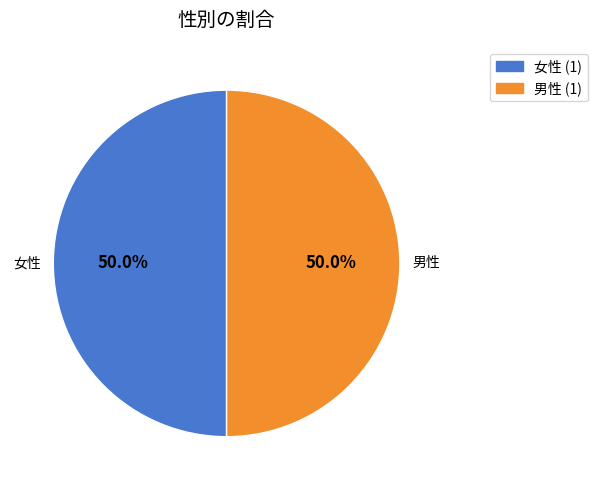

What percentage is NOT represented by 女性?

50.0%